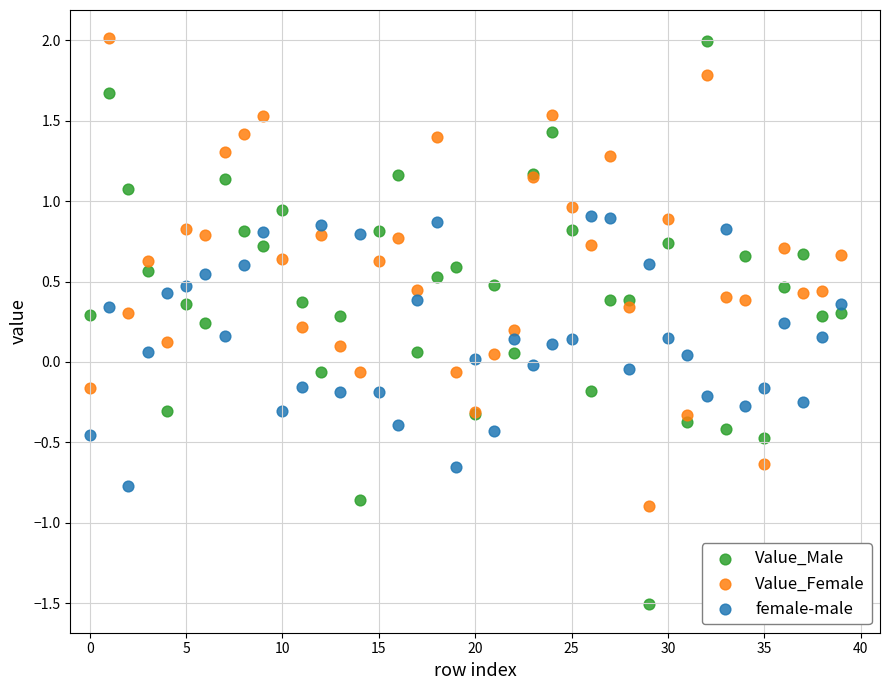

Which series reaches the minimum Y coordinate?

Value_Male